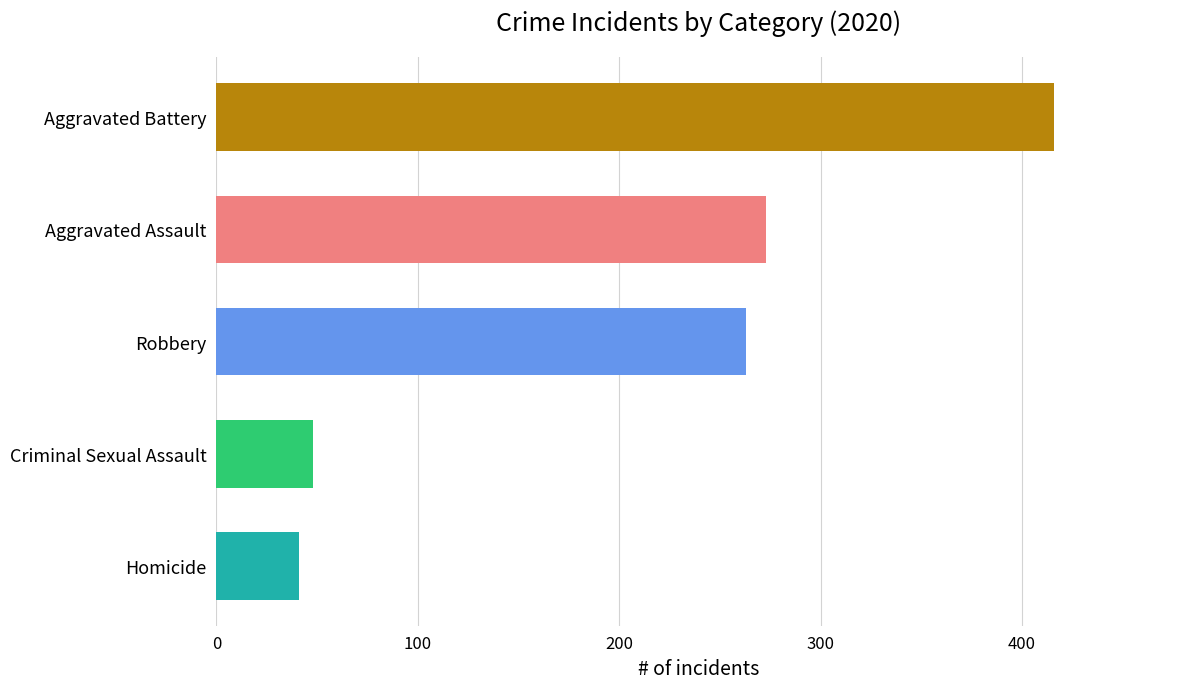

Is it true that the value at Aggravated Battery is 690?

False